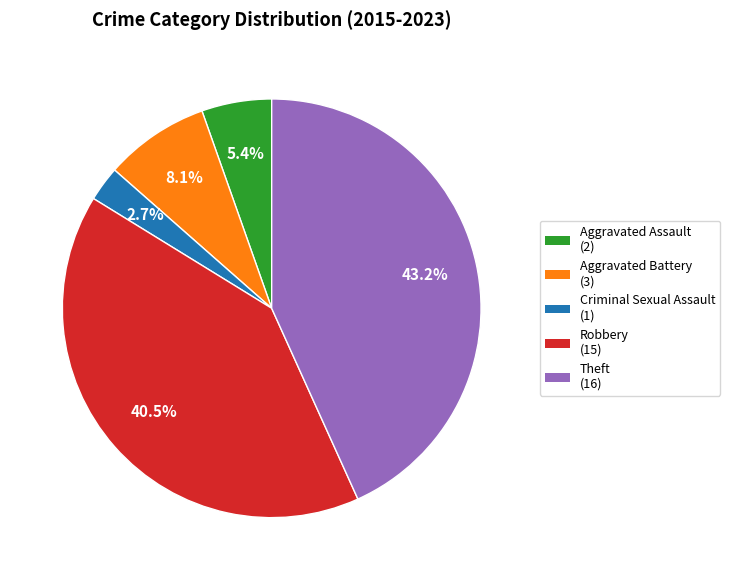

What portion of the pie excludes Aggravated Battery (3)?

91.9%